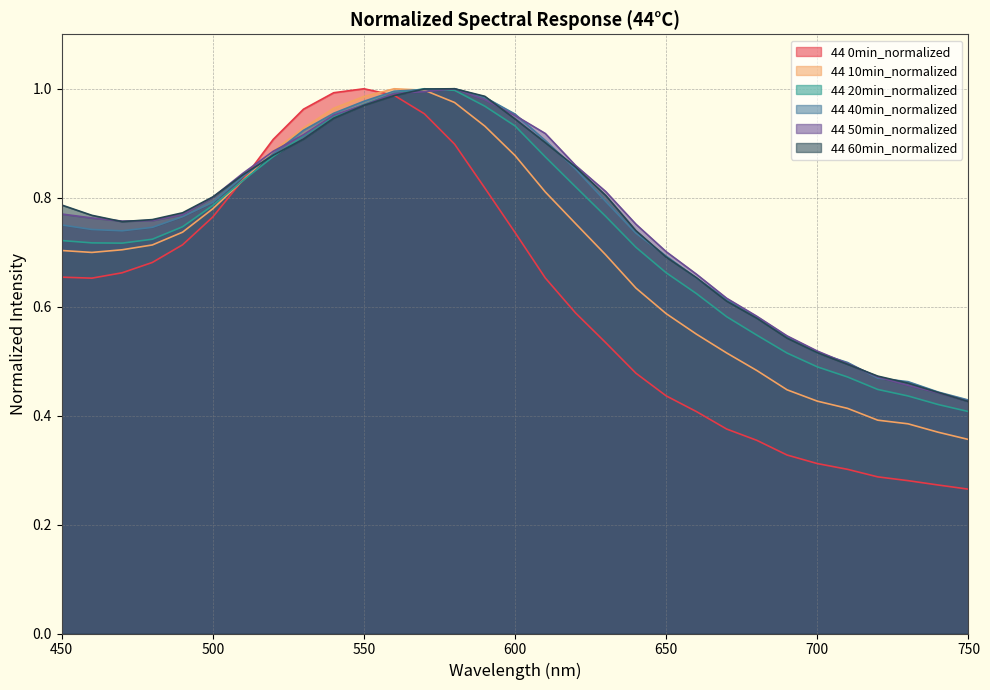

Rank the series at 540 from highest to lowest value.

44 0min_normalized, 44 10min_normalized, 44 40min_normalized, 44 50min_normalized, 44 20min_normalized, 44 60min_normalized